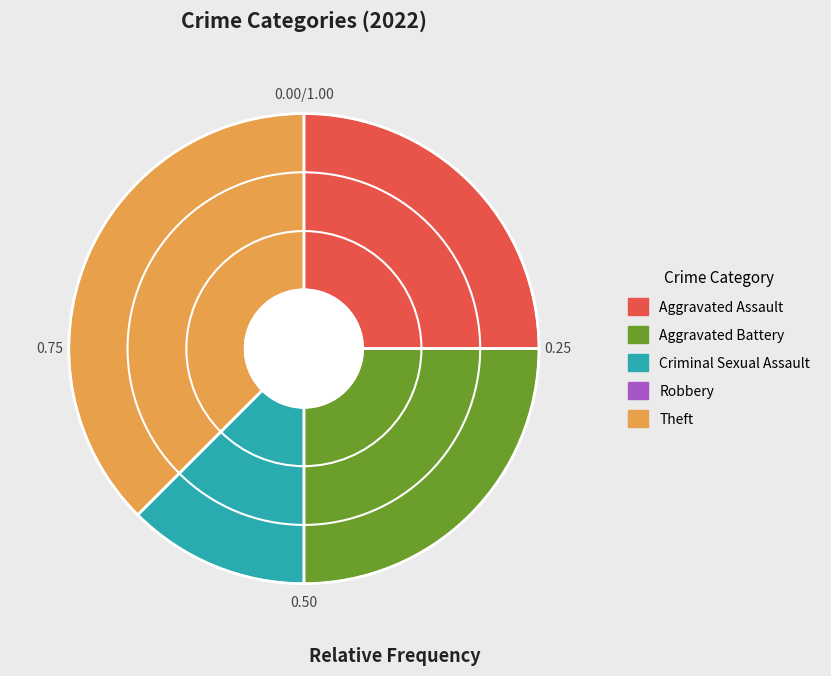

Which slice is the largest?

Theft